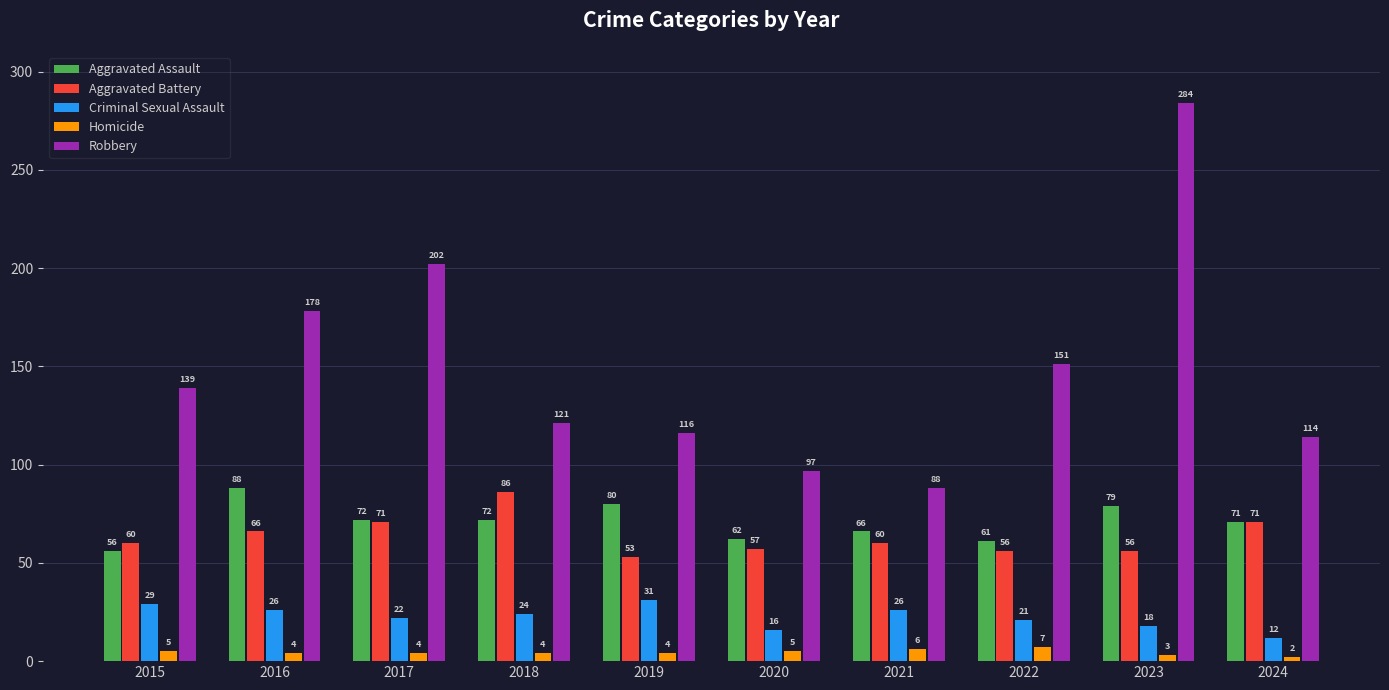

What is the value of the Aggravated Assault bar at the 4th from the left?

72